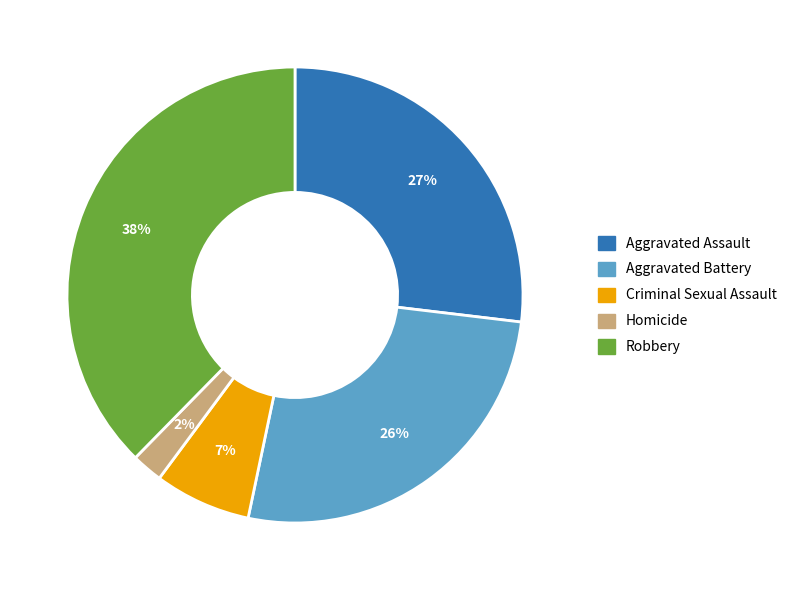

How many segments does this pie chart have?

5